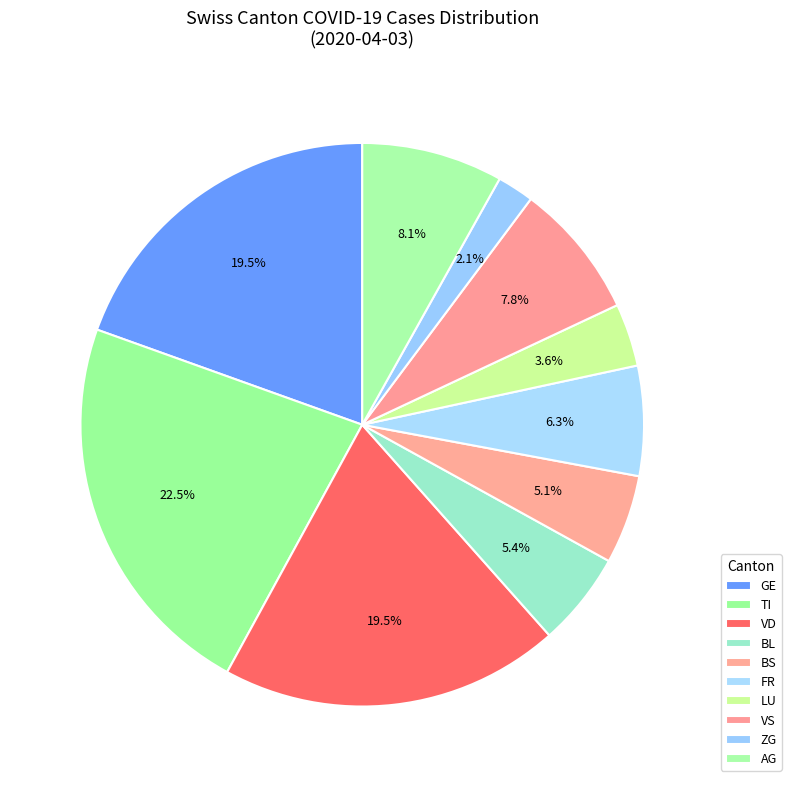

To the nearest percent, what is the difference between the largest and smallest slice percentages?

20%